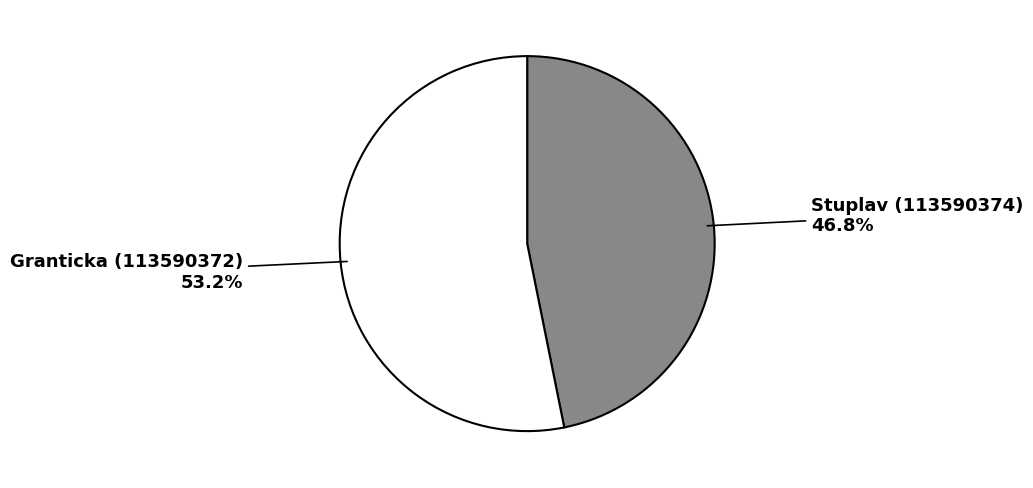

Does any single category account for the majority?

Yes